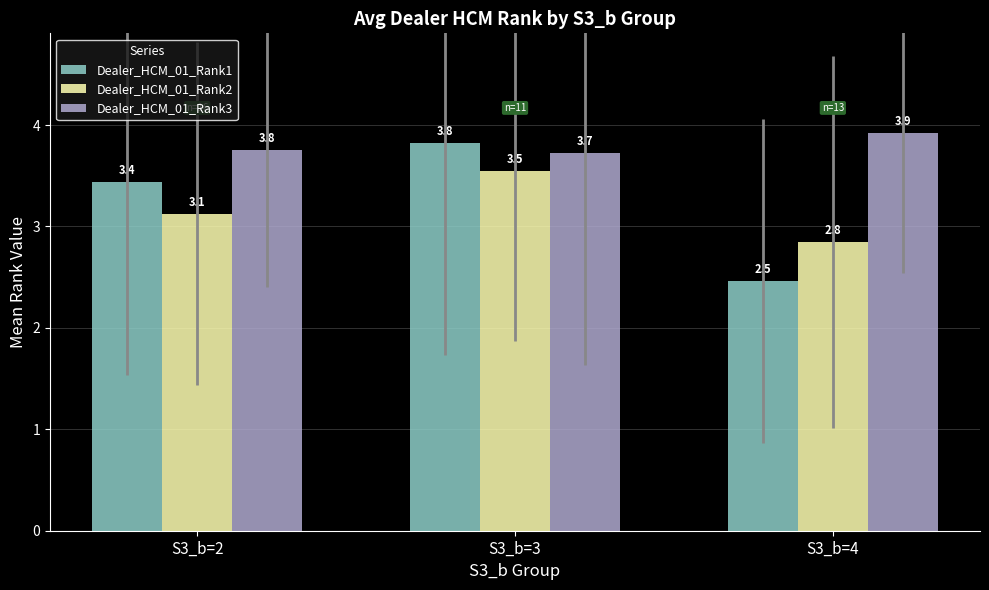

Which series has the largest total across all categories?

Dealer_HCM_01_Rank3